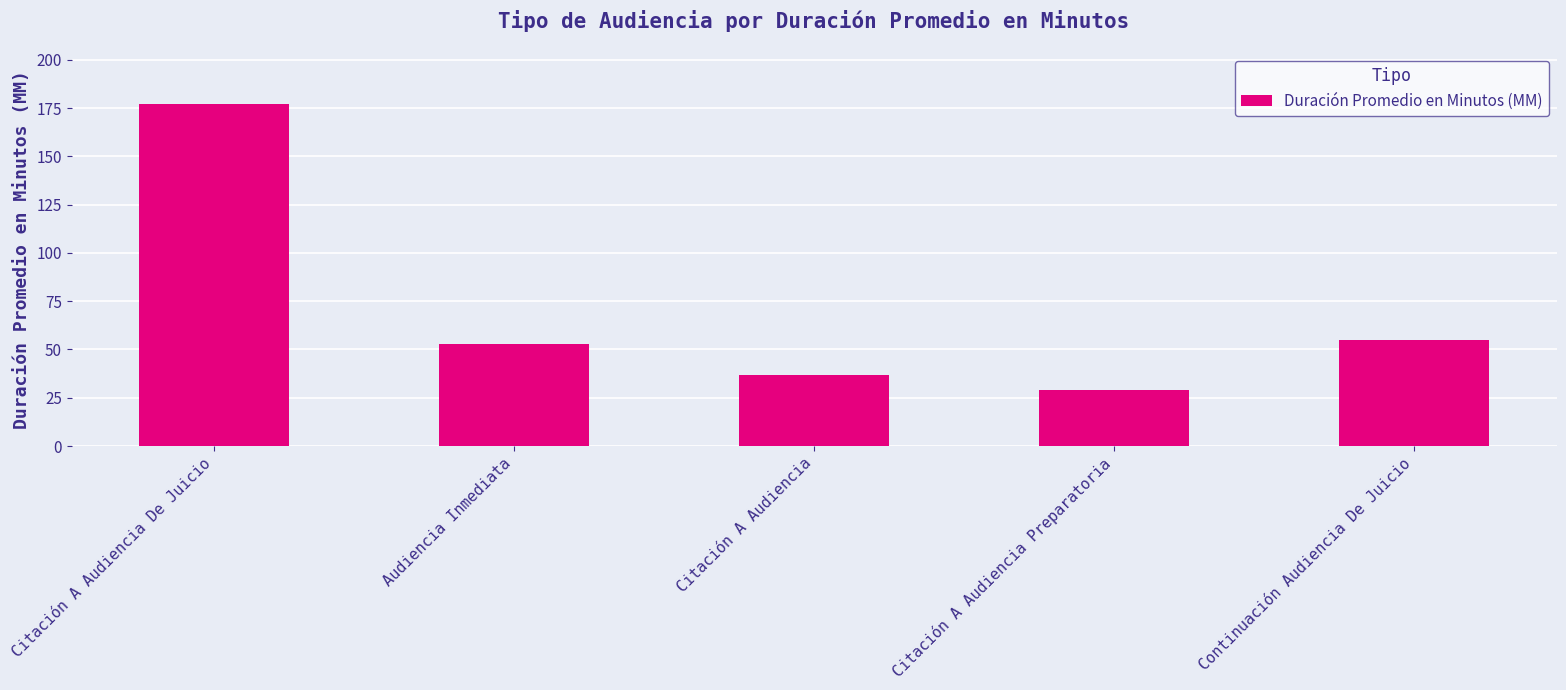

Where is the data nearest to the value 103?

Continuación Audiencia De Juicio